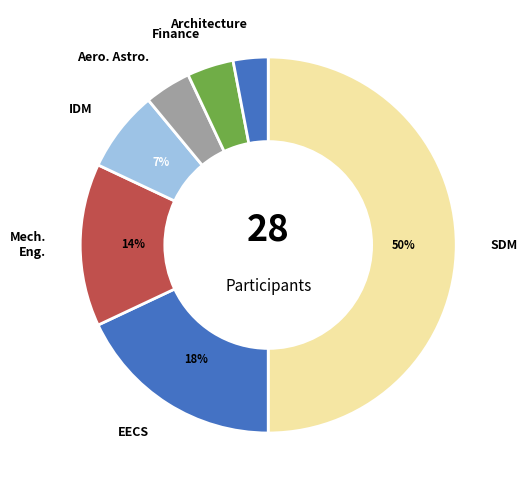

How many segments does this pie chart have?

7